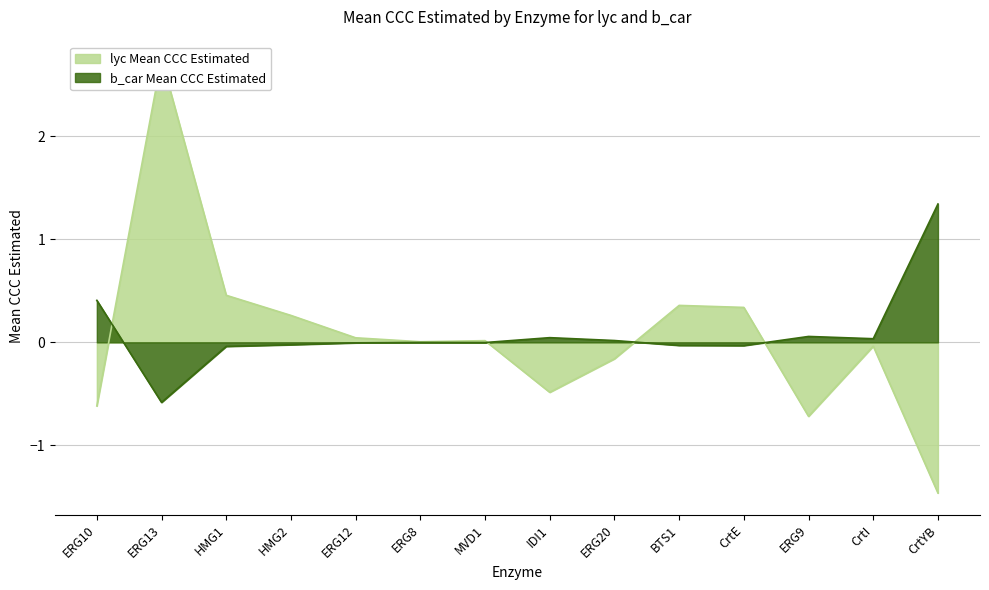

Reading left to right, transcribe all the data shown in this chart.

lyc Mean CCC Estimated: -0.6	2.8	0.5	0.3	0.0	0.0	0.0	-0.5	-0.2	0.4	0.3	-0.7	-0.0	-1.5
b_car Mean CCC Estimated: 0.4	-0.6	-0.0	-0.0	-0.0	-0.0	-0.0	0.0	0.0	-0.0	-0.0	0.1	0.0	1.3